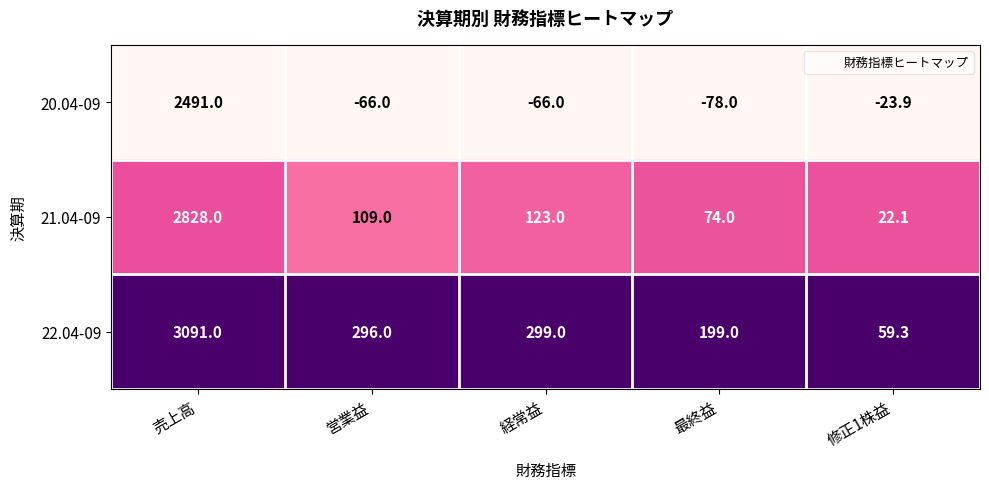

What is the spread (max minus min) of values at 最終益?

277.0